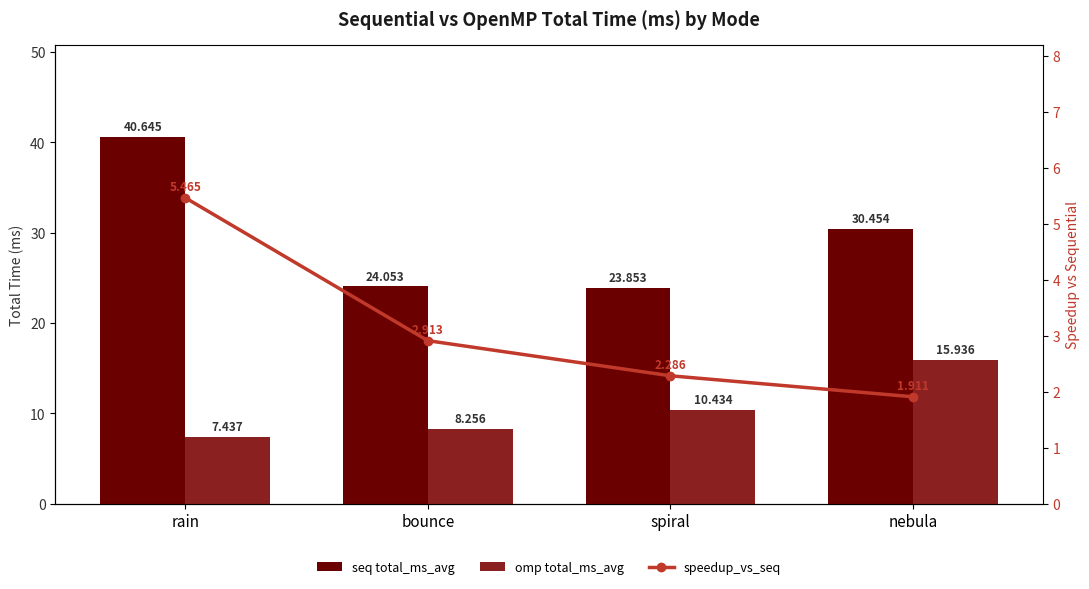

At which category is the sum across all series the highest?

rain